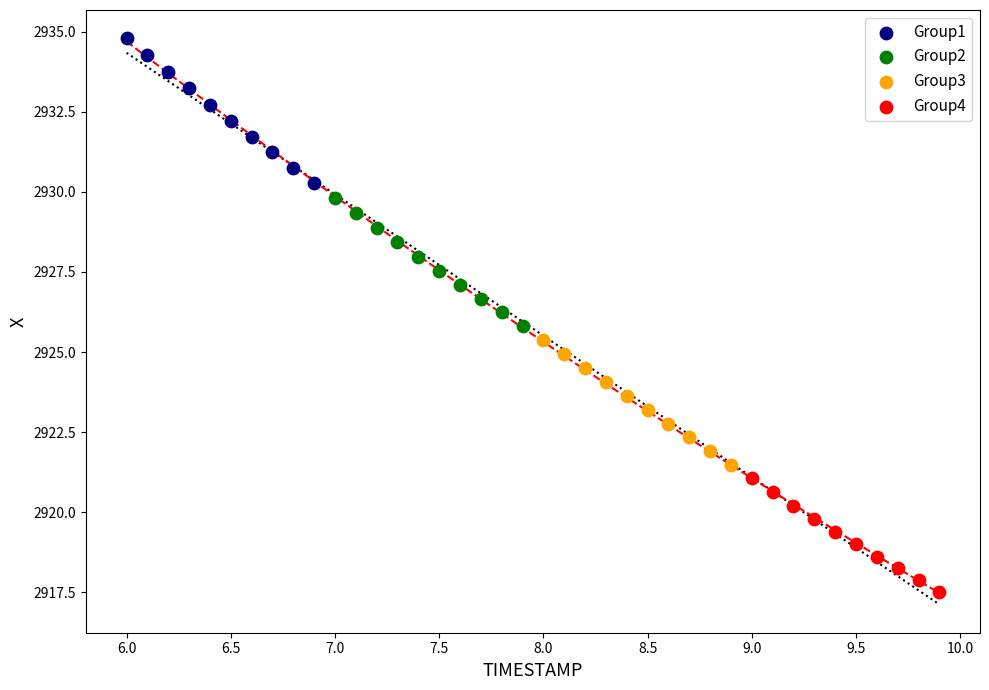

Which series has the widest spread of Y values?

Group1